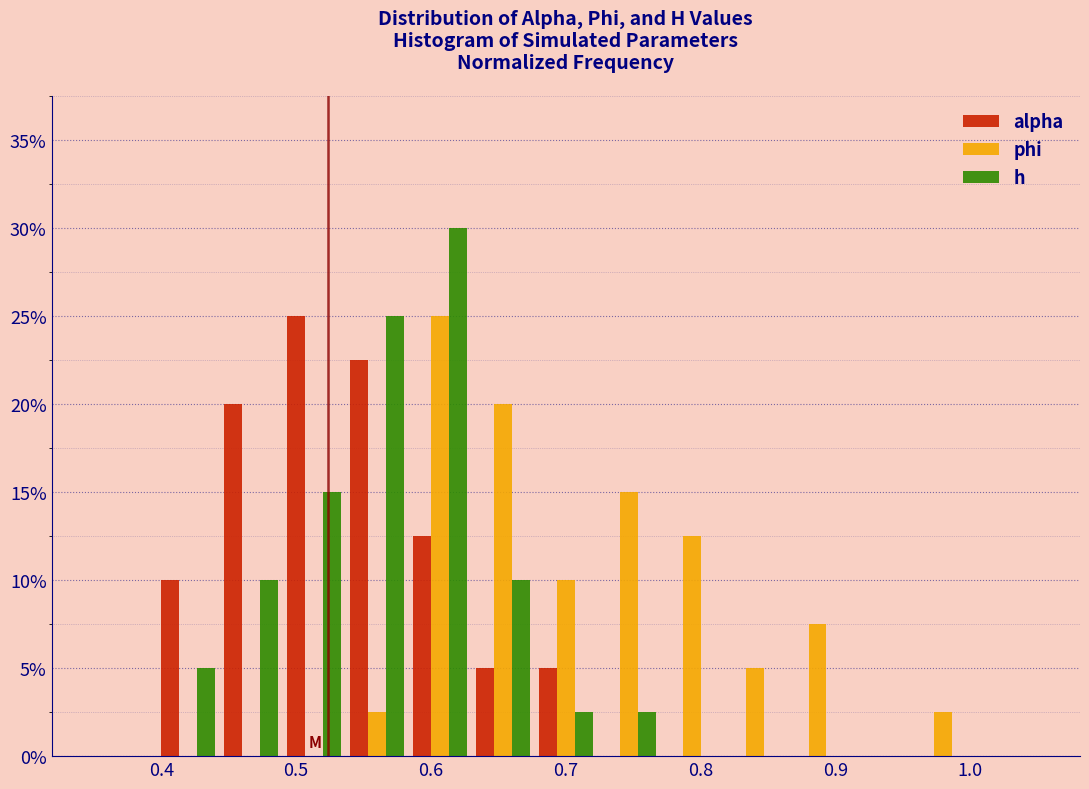

In the h series, which range on the x-axis has the tallest bar?

0.58 to 0.63